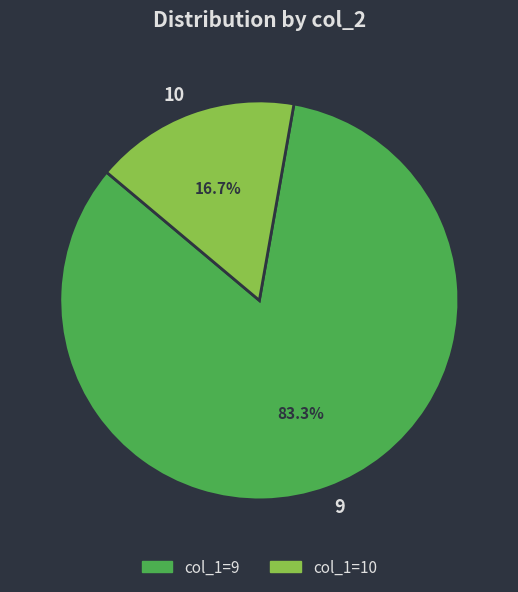

Count the number of slices in the pie.

2